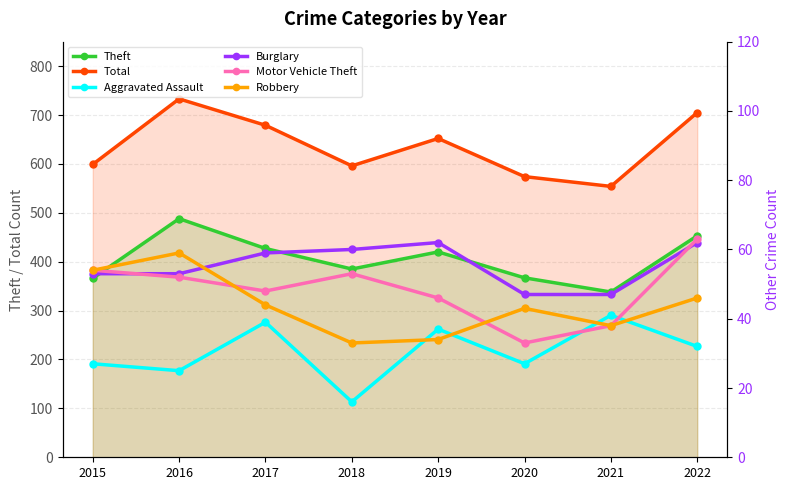

Which series has the largest total across all categories?

Total